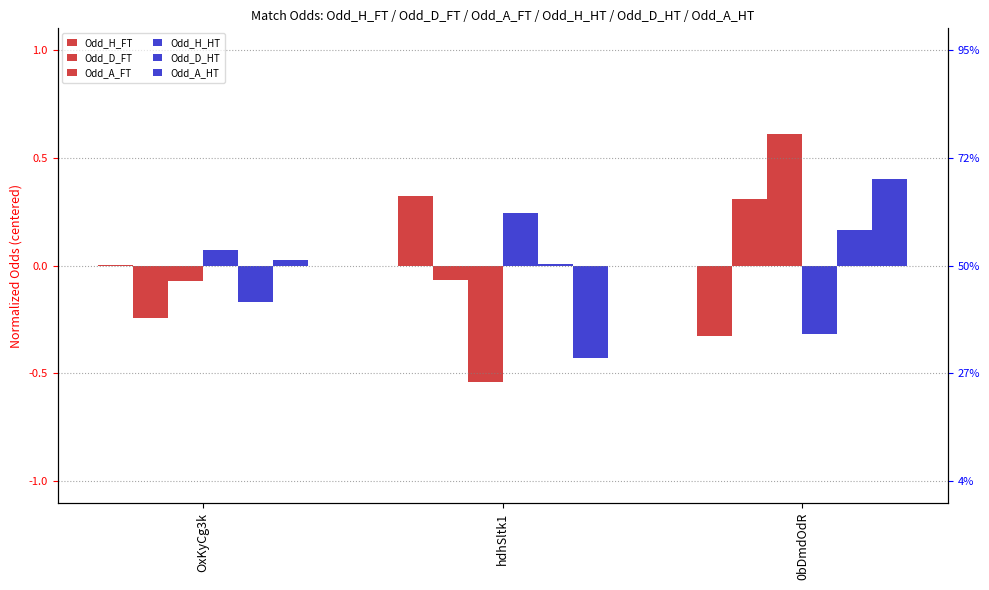

Rank the series by their maximum value, from lowest to highest.

Odd_D_HT, Odd_H_HT, Odd_D_FT, Odd_H_FT, Odd_A_HT, Odd_A_FT